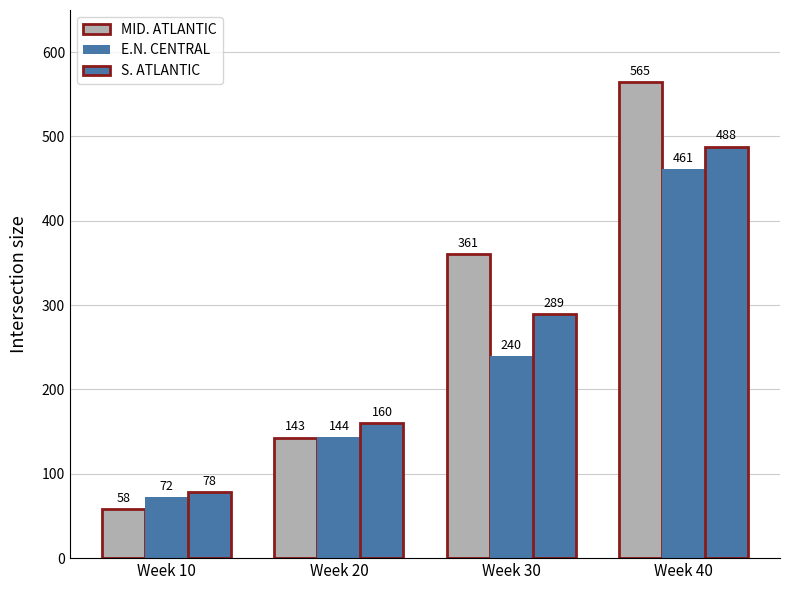

The S. ATLANTIC series shows 227 at Week 20. True or false?

False